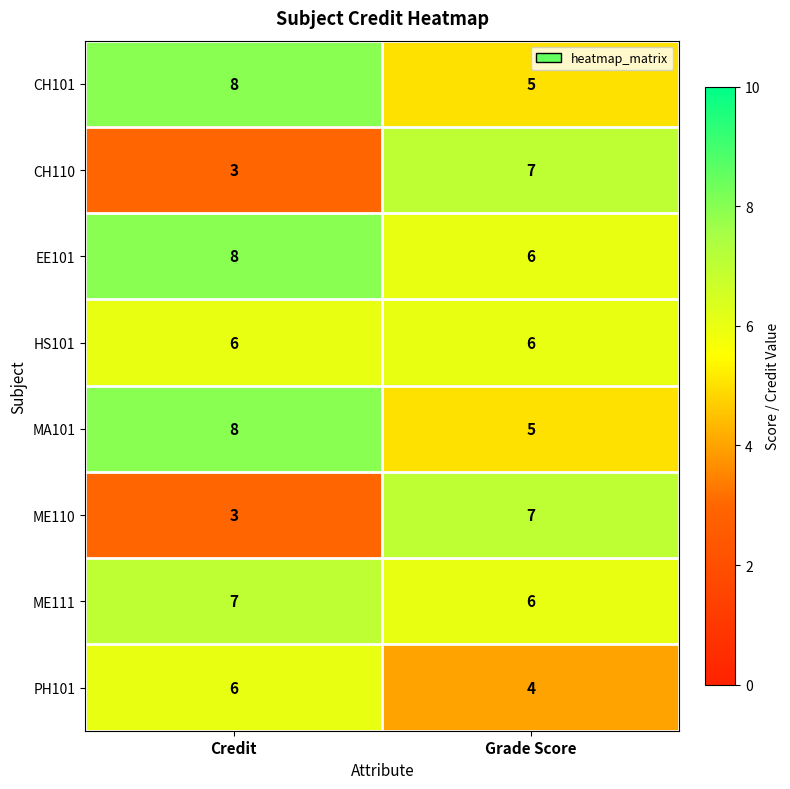

Which label corresponds to the smallest value in the chart?

Credit